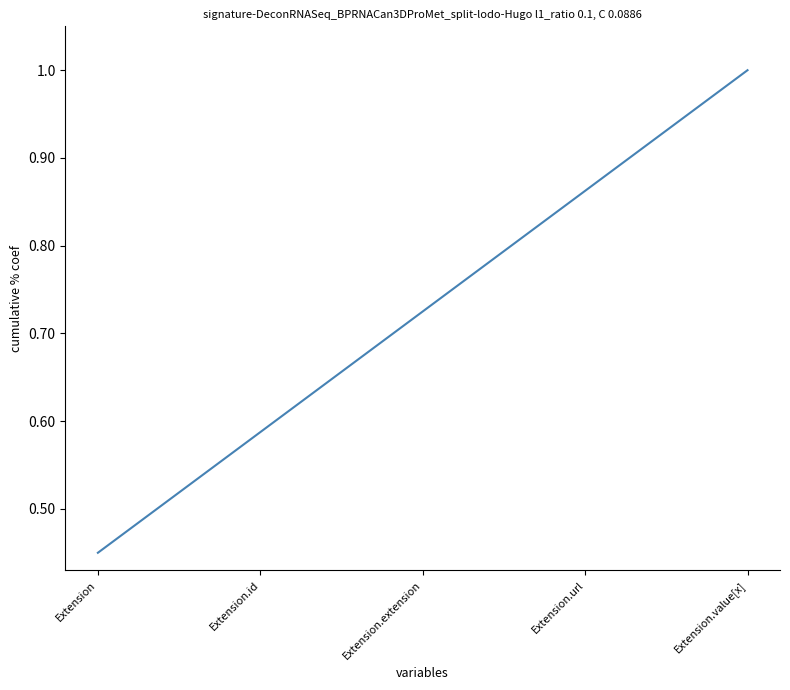

What is the change in value from Extension.extension to Extension.value[x]?

+0.3